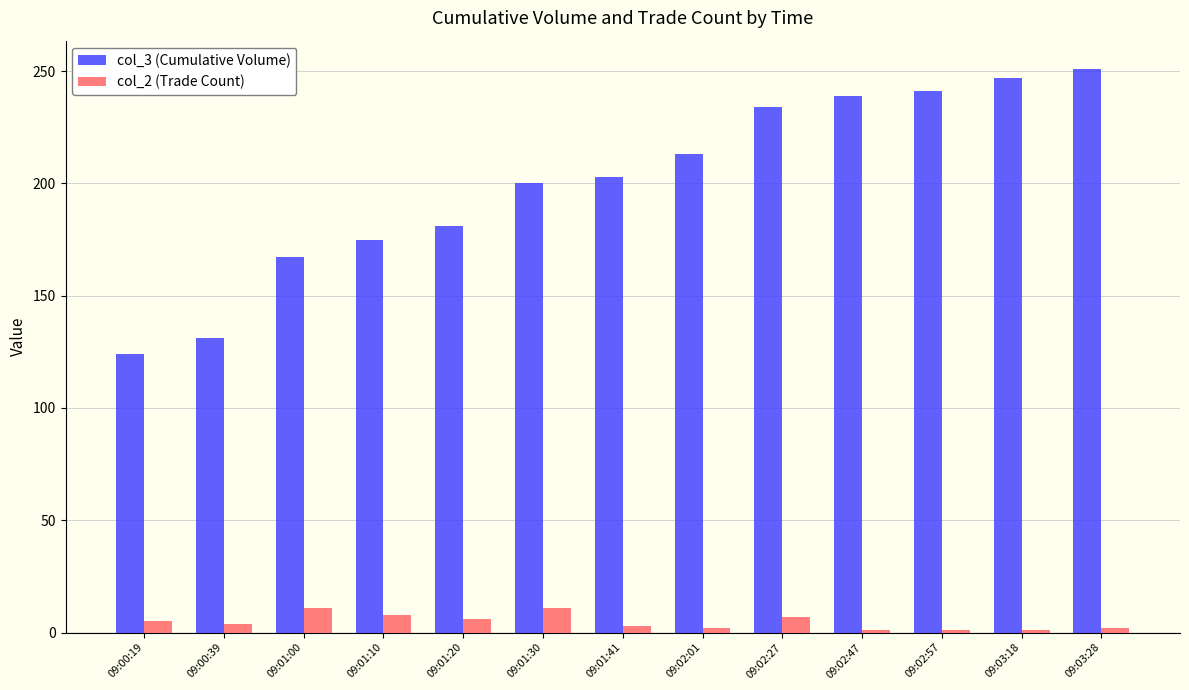

Which series has the largest total across all categories?

col_3 (Cumulative Volume)